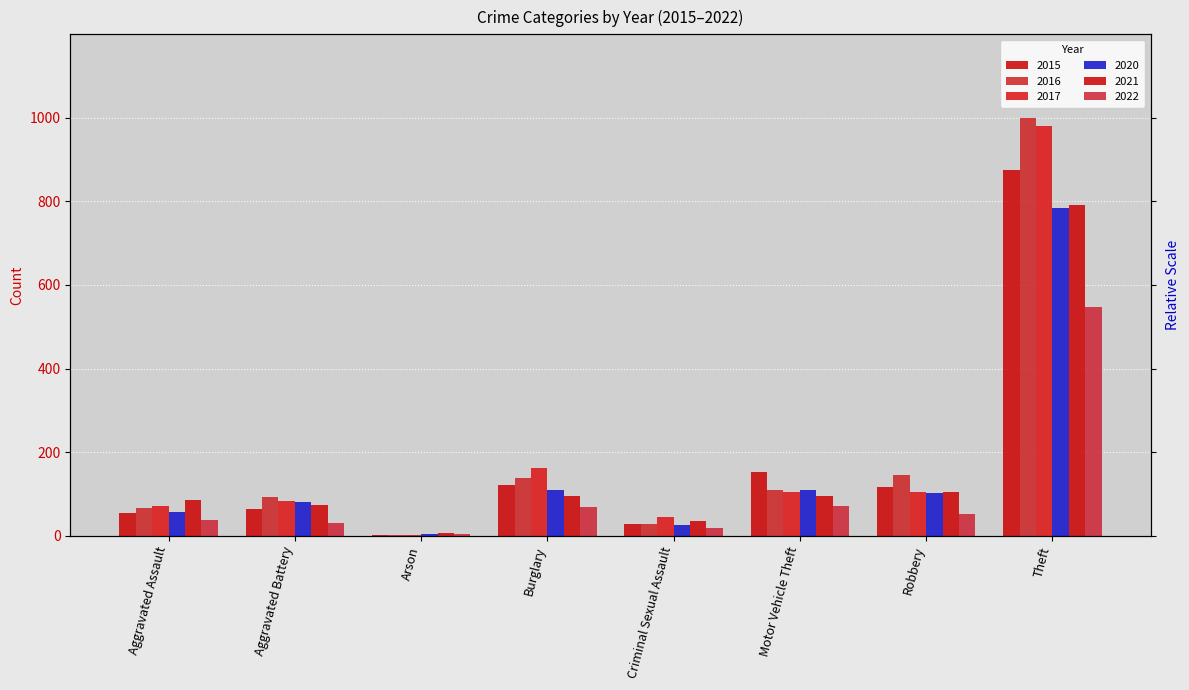

Where is 2021 nearest to the value 399?

Robbery